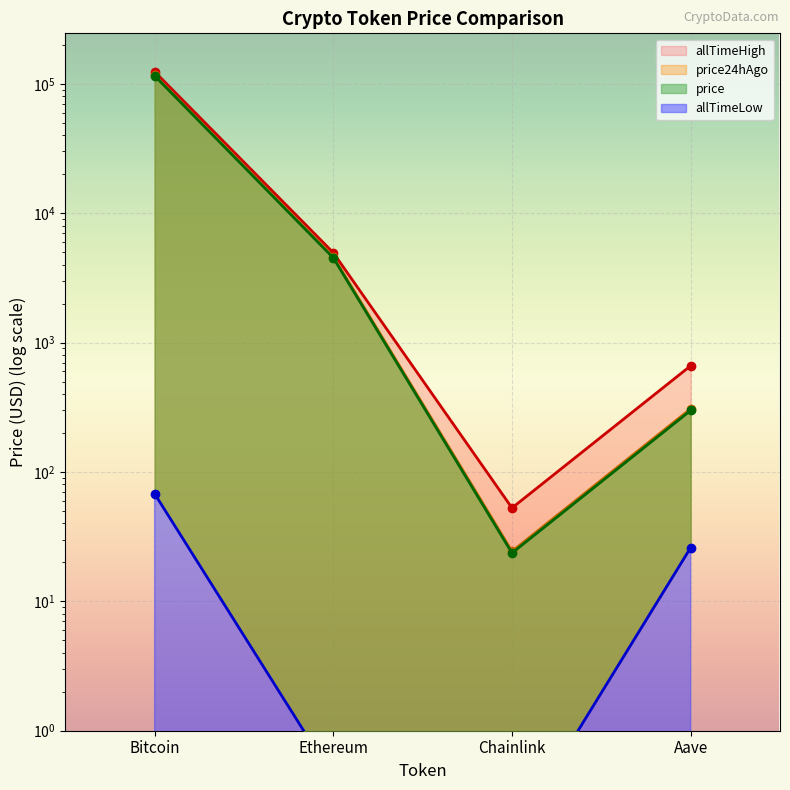

What are all the series names shown in the legend?

price, price24hAgo, allTimeHigh, allTimeLow